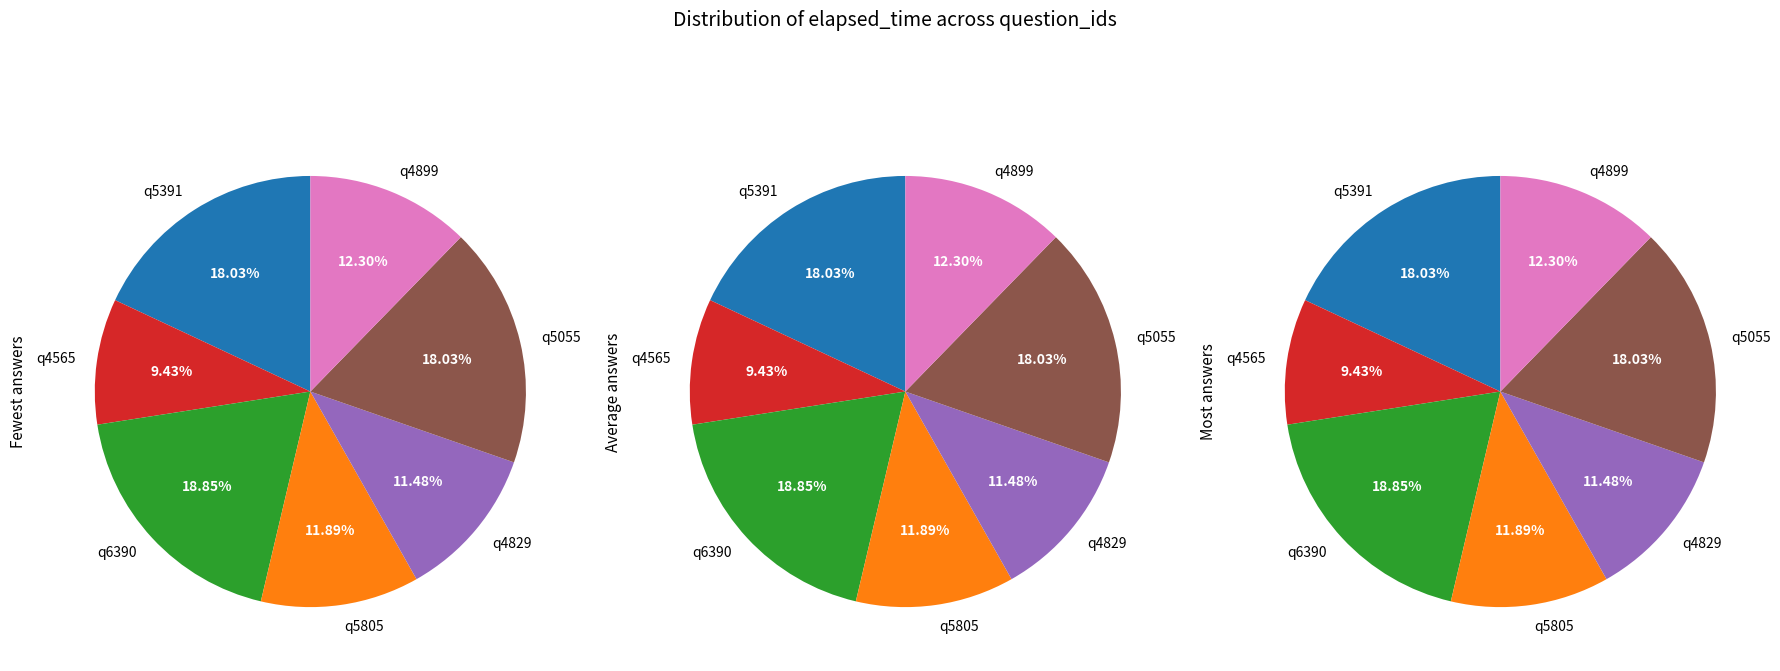

The q5055 slice represents 18% of the pie. True or false?

True